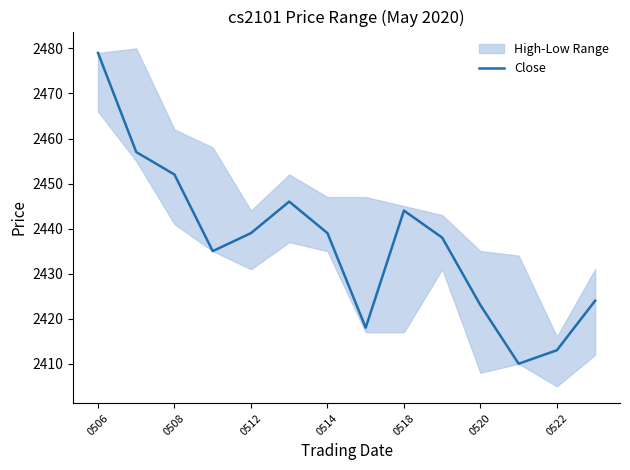

The value of Close at 0508 is 3379. True or false?

False